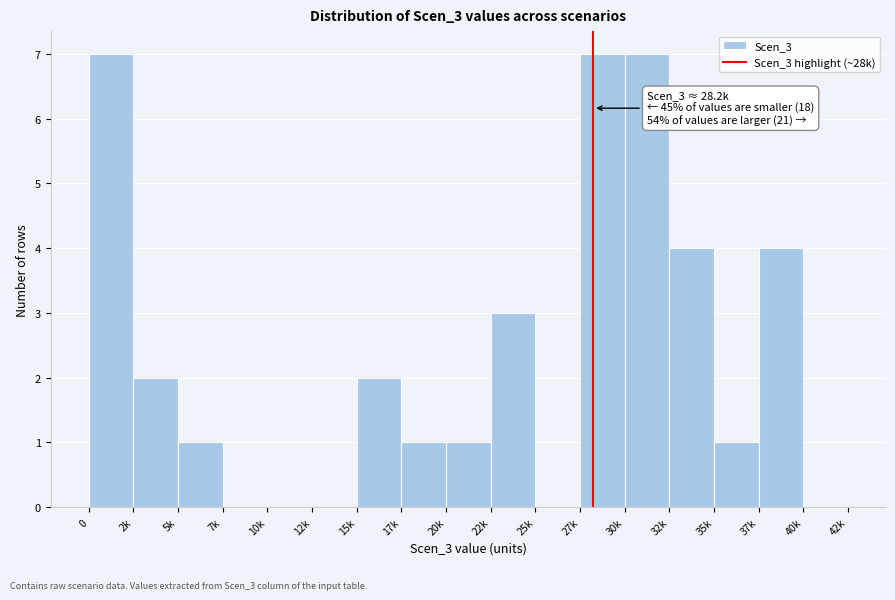

Reading left to right, extract all data points from this chart.

0=7	2k=2	5k=1	7k=0	10k=0	12k=0	15k=2	17k=1	20k=1	22k=3	25k=0	27k=7	30k=7	32k=4	35k=1	37k=4	40k=0